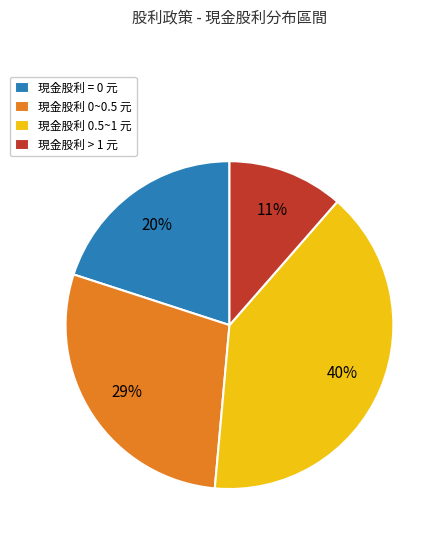

Count the number of slices in the pie.

4